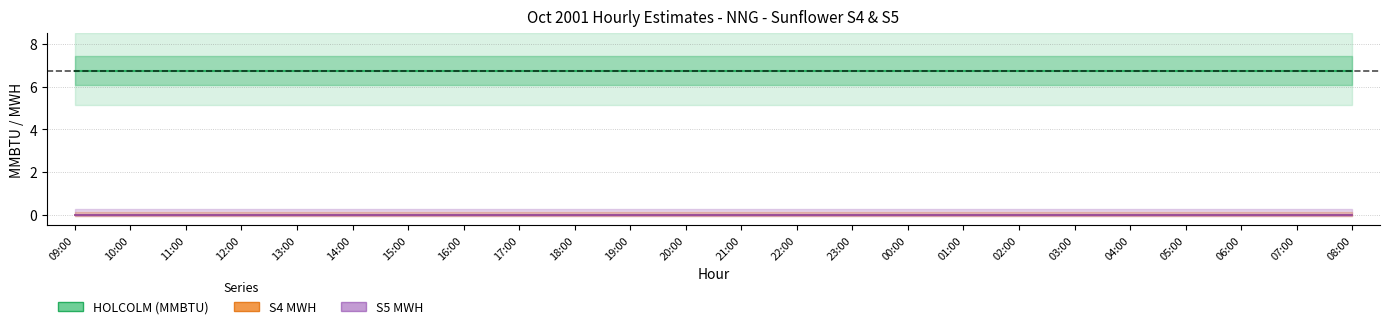

True or false: HOLCOLM (MMBTU) has a value of 6.8 at 08:00.

True